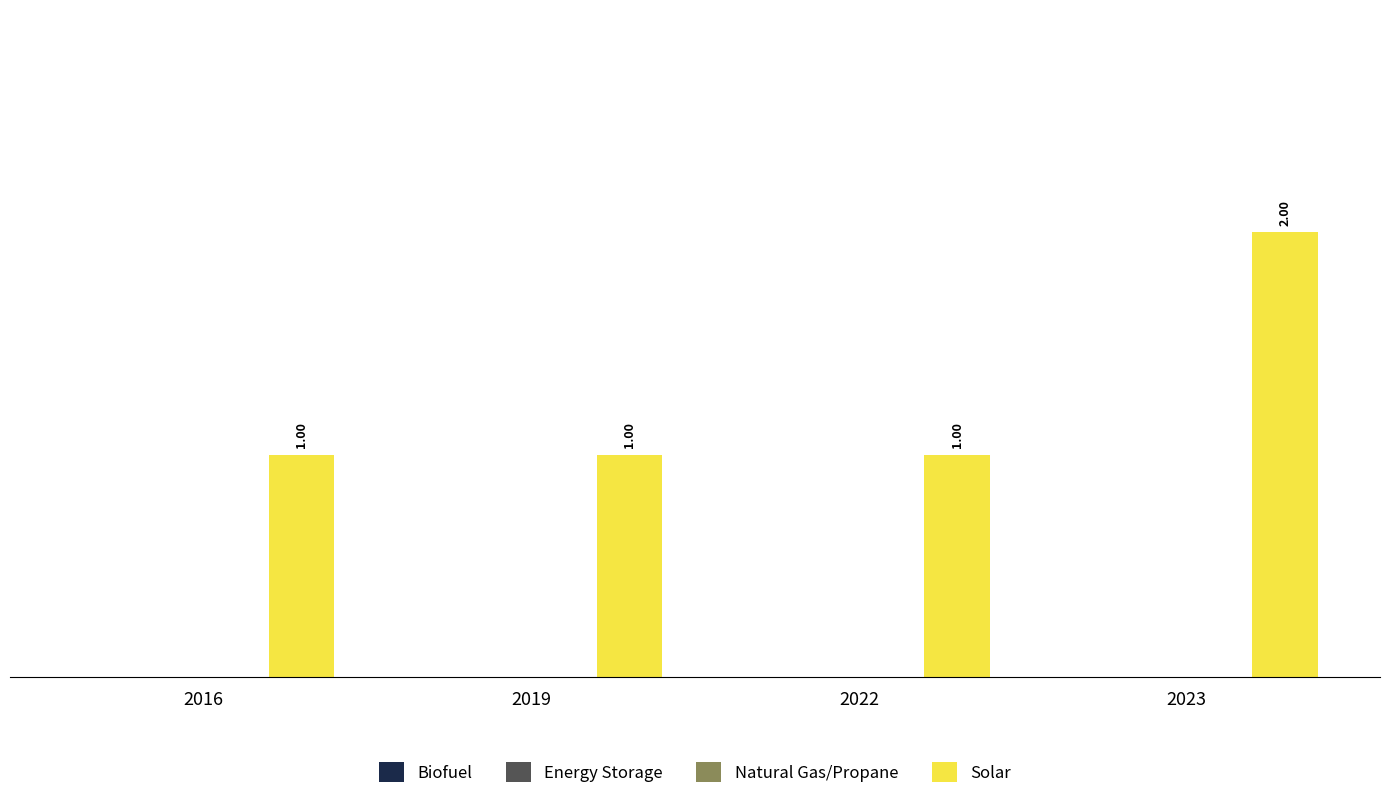

What is the sum of all values?

5